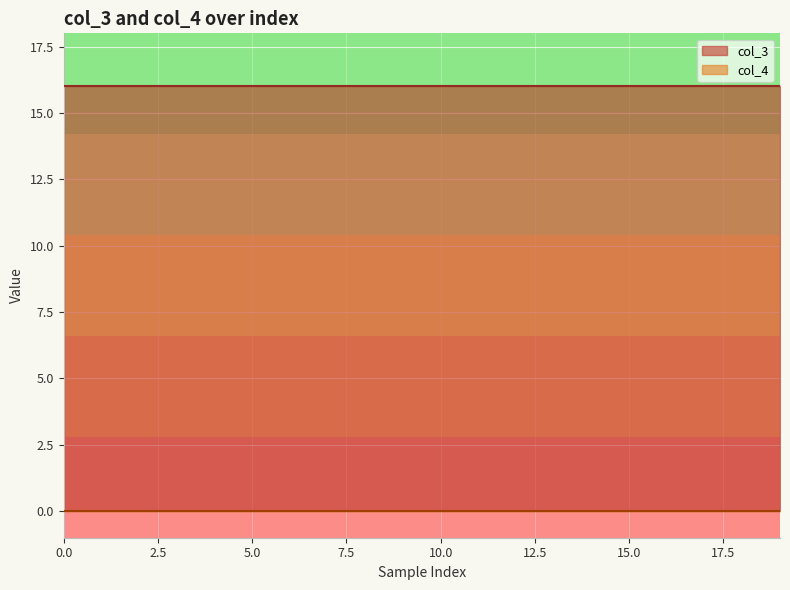

How many lines are shown in the chart?

2